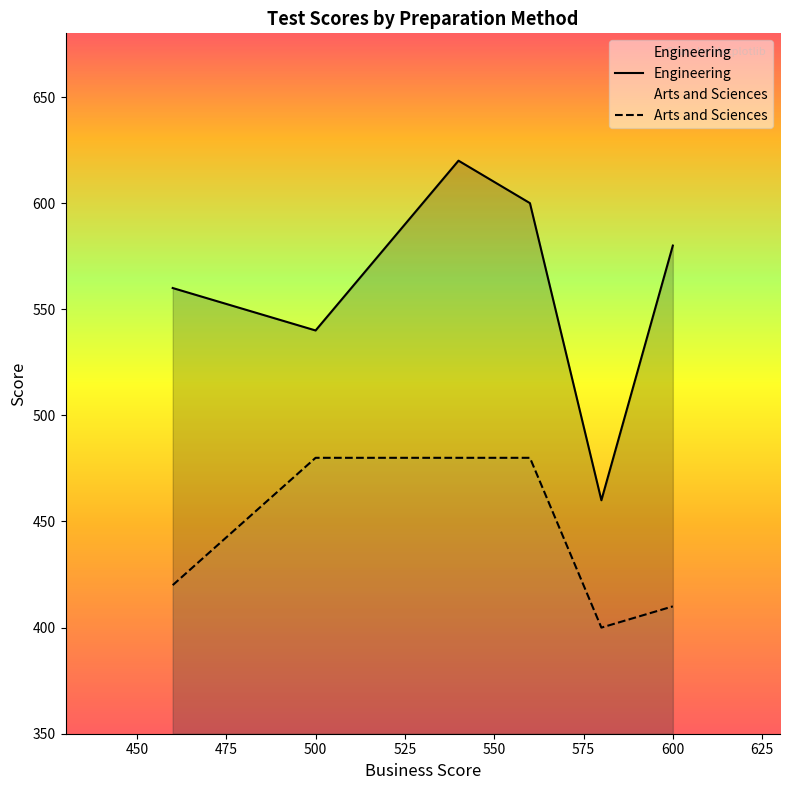

Which series changed the most between 500 and 600?

Arts and Sciences